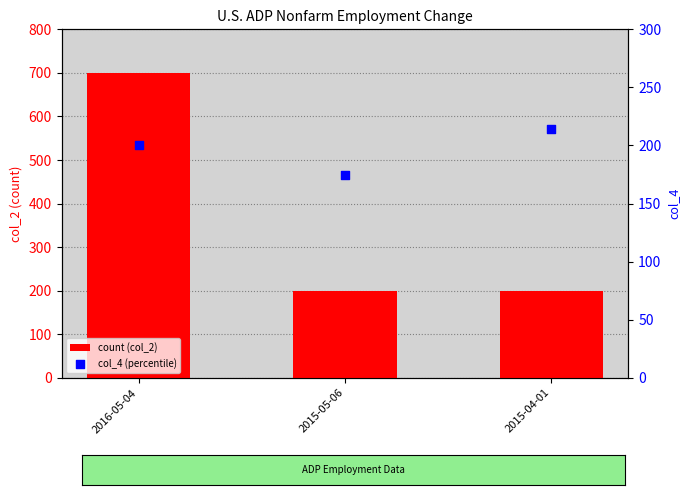

What are all the series names shown in the legend?

count (col_2), col_4 (percentile)